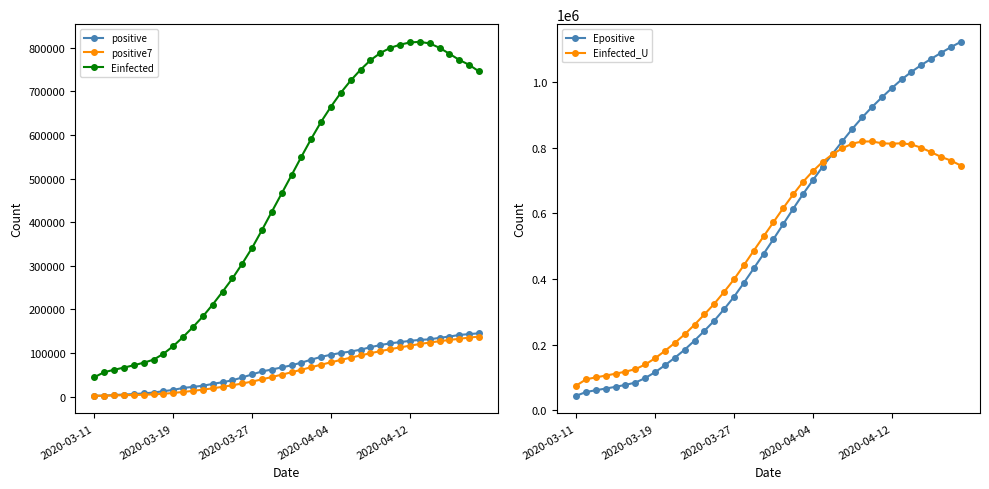

What are all the series names shown in the legend?

positive, positive7, Einfected, Epositive, Einfected_U